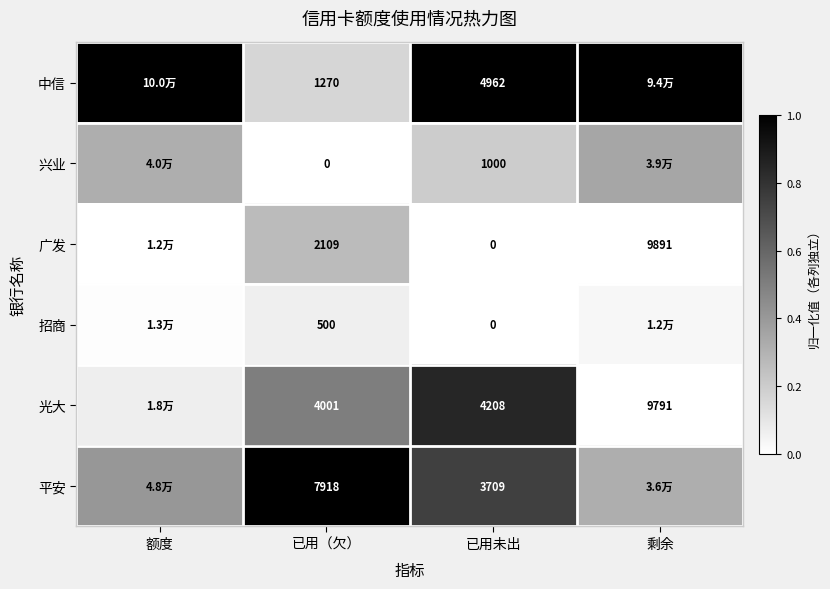

How many series are shown in this chart?

6